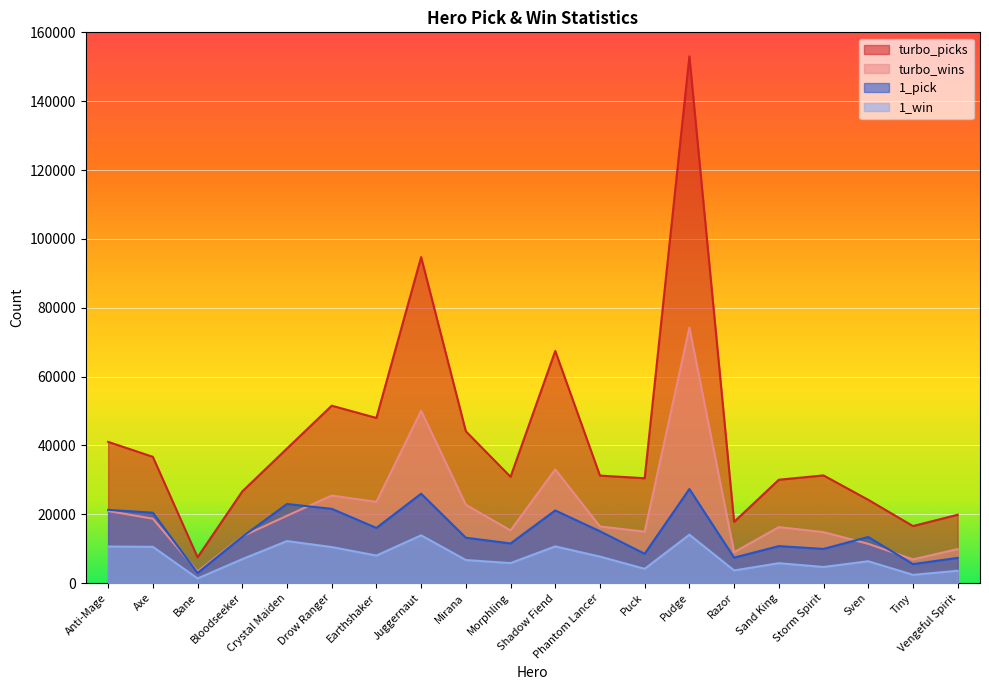

What is the total value across all series at Axe?

86312